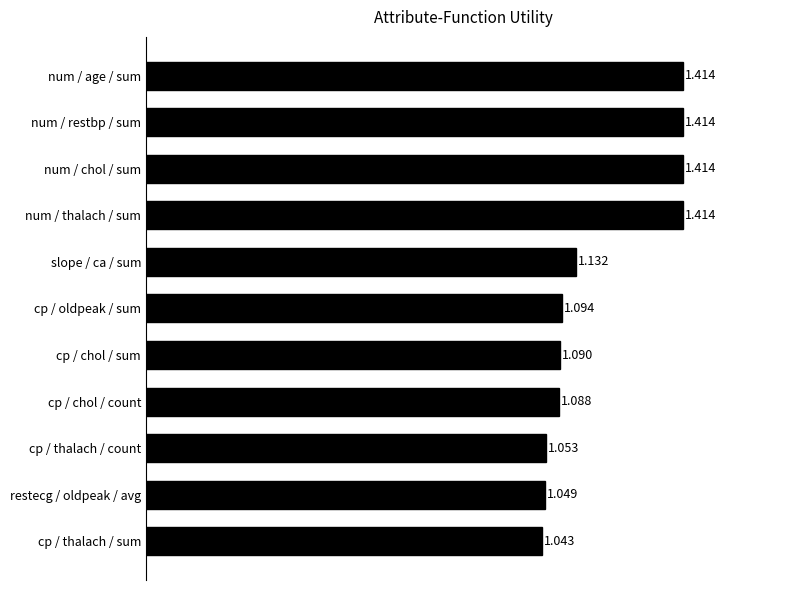

At which label is the value closest to 1?

cp / thalach / sum